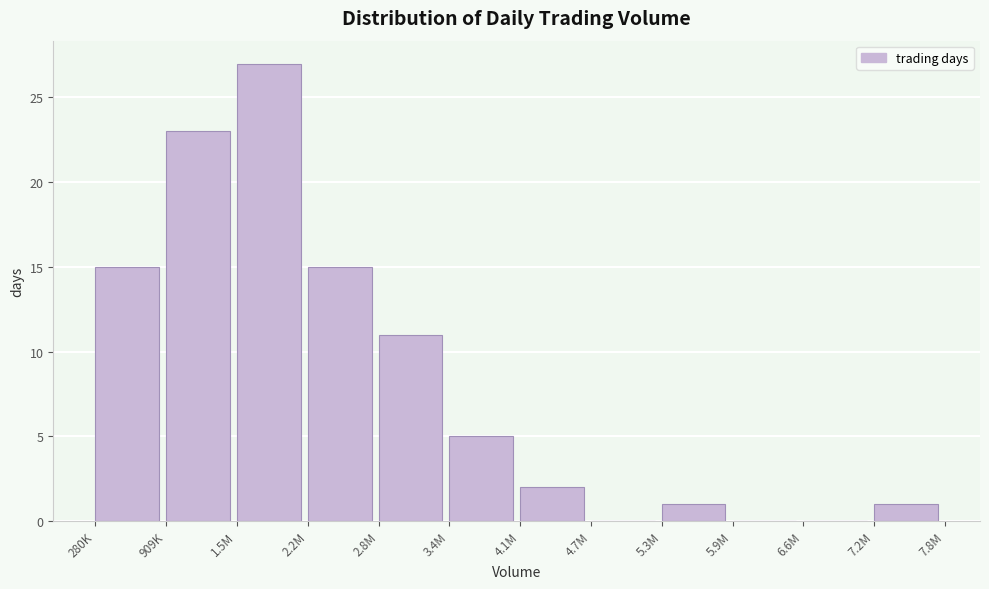

Reading left to right, list all the values displayed in this chart.

280K=15	909K=23	1.5M=27	2.2M=15	2.8M=11	3.4M=5	4.1M=2	4.7M=0	5.3M=1	5.9M=0	6.6M=0	7.2M=1